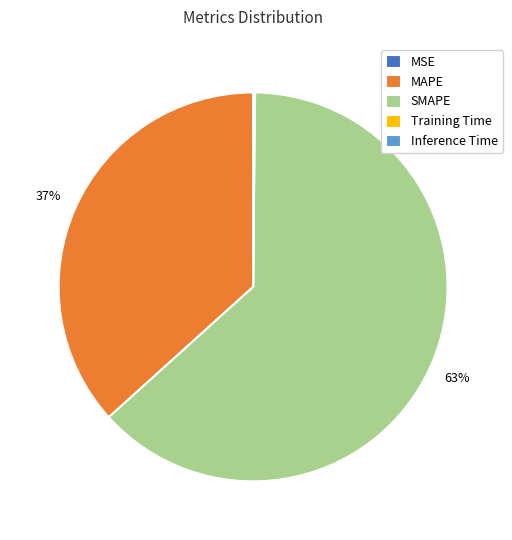

To the nearest percent, what is the average slice percentage?

20%